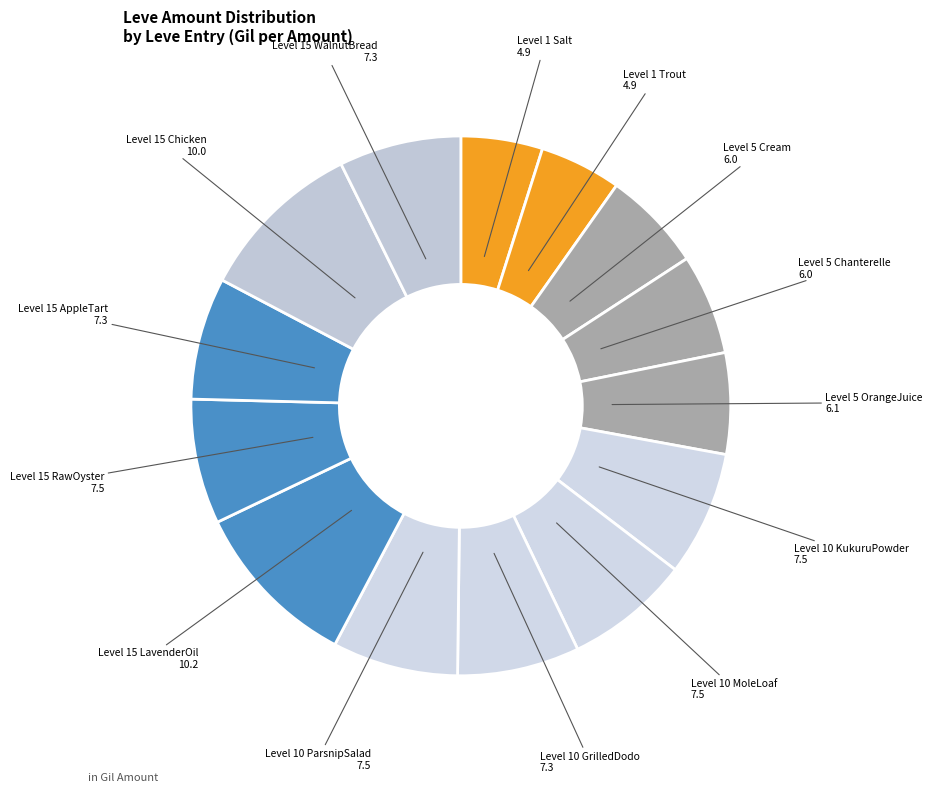

How many slices are in this pie chart?

14